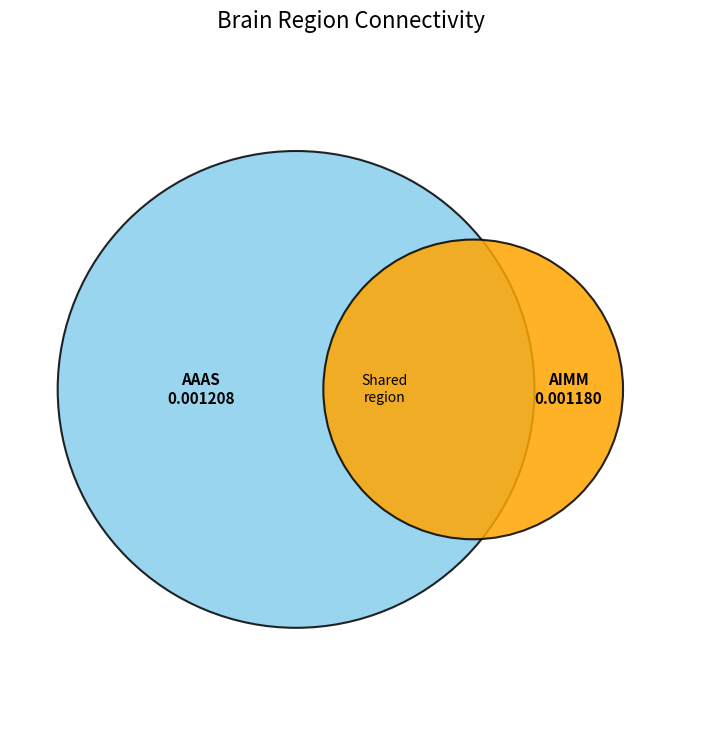

What percentage is the AAAS_13071969 slice, to the nearest percent?

51%